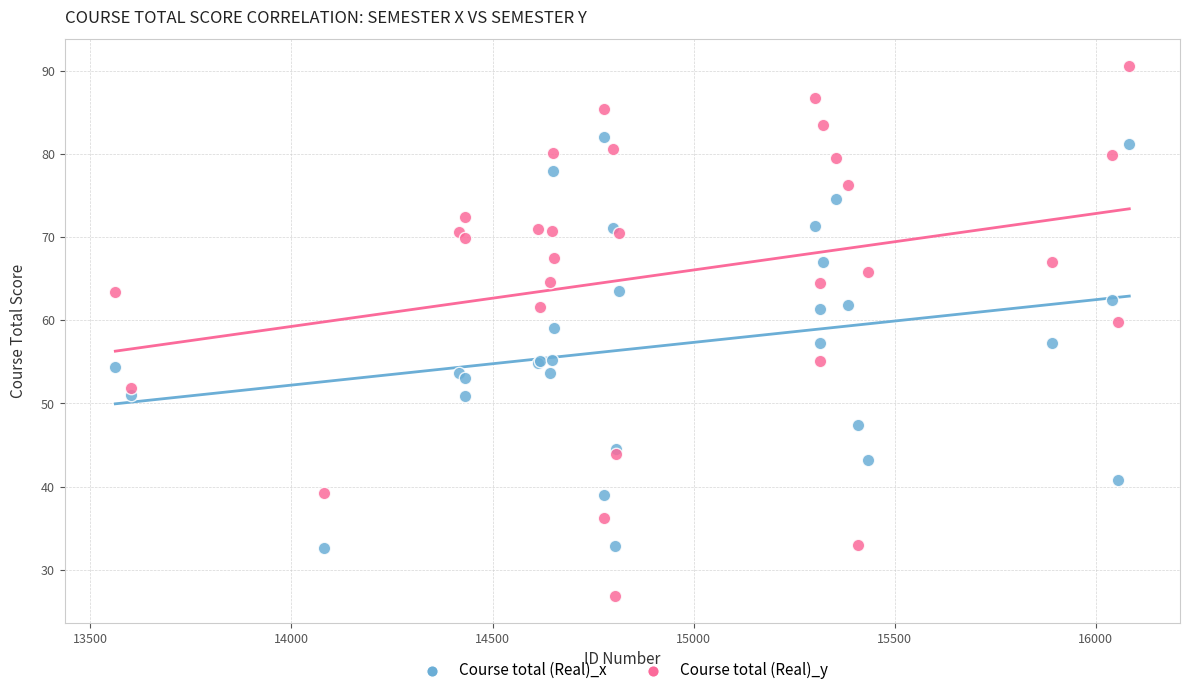

What is the X range (max minus min) for the scatter plot?

2521.0